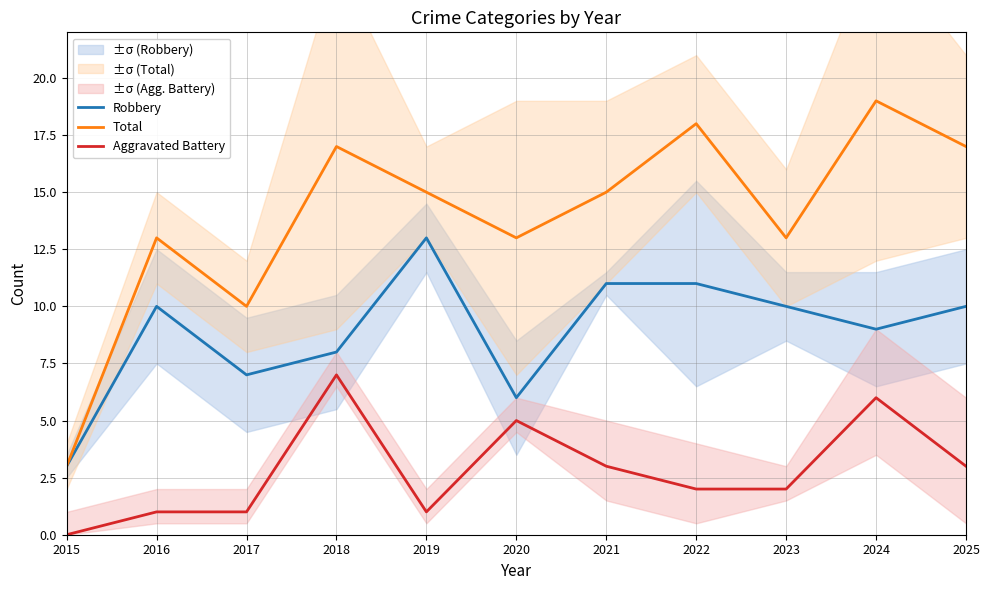

What is the difference between the highest and lowest values at 2020?

8